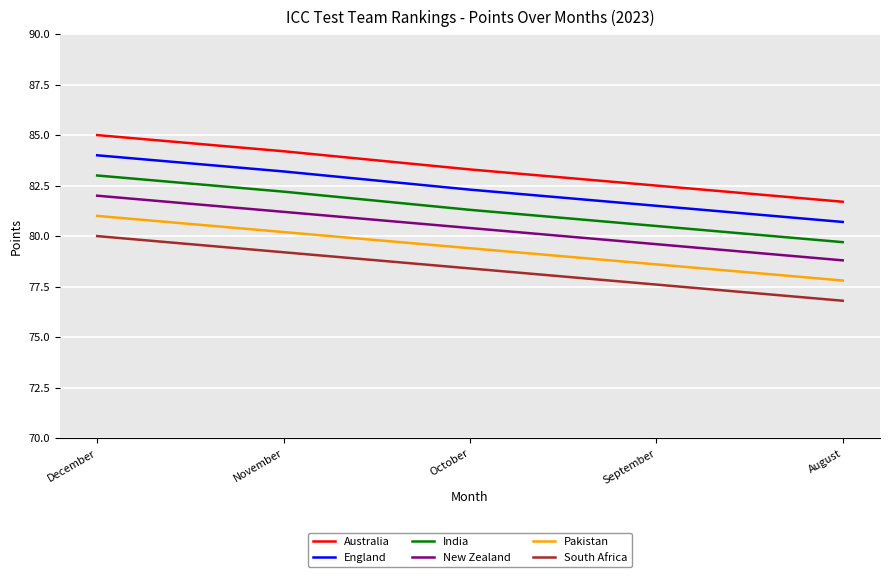

What is the spread (max minus min) of values at October?

4.9